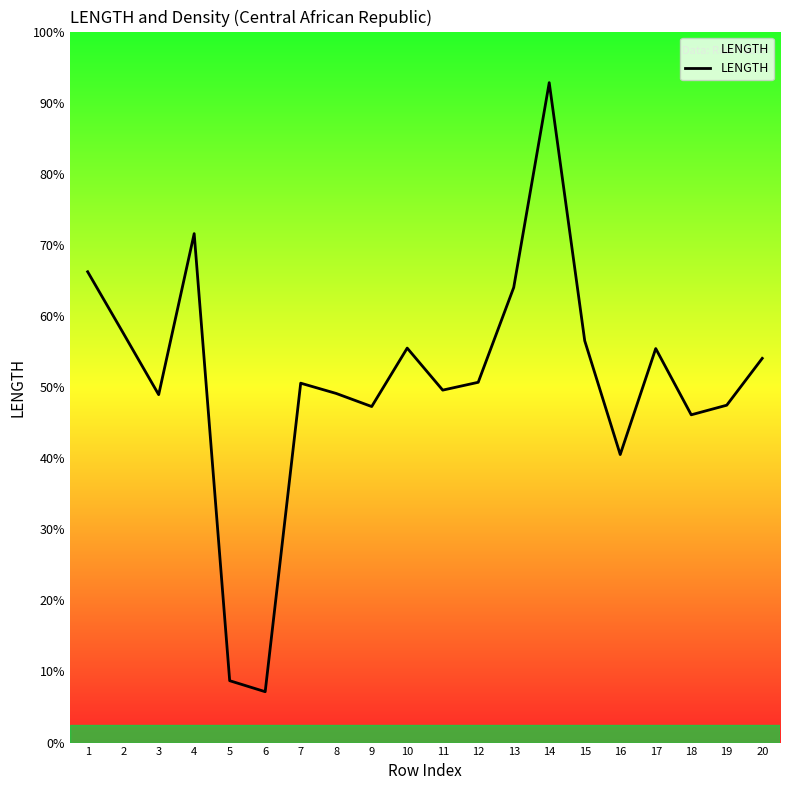

Does the chart display data point markers on the line(s)?

No